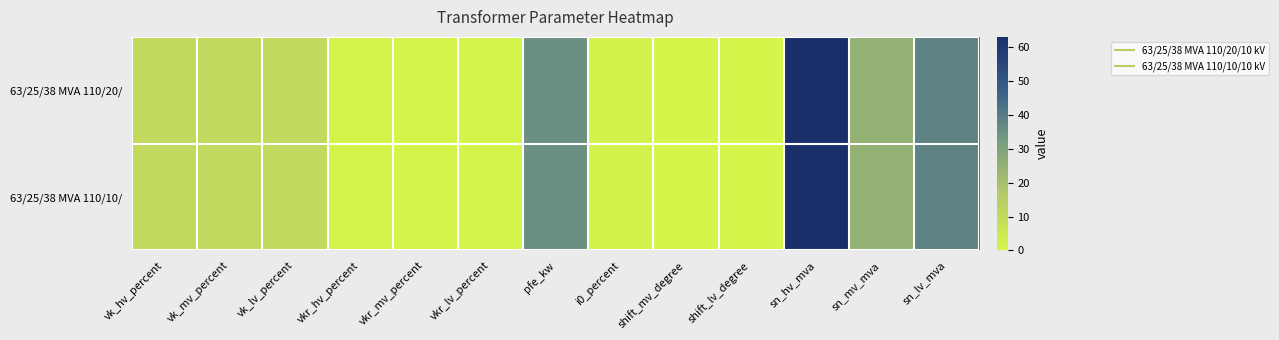

Reading left to right, transcribe all the data shown in this chart.

63/25/38 MVA 110/20/: vk_hv_percent=10.4	vk_mv_percent=10.4	vk_lv_percent=10.4	vkr_hv_percent=0.3	vkr_mv_percent=0.3	vkr_lv_percent=0.3	pfe_kw=35.0	i0_percent=0.9	shift_mv_degree=0.0	shift_lv_degree=0.0	sn_hv_mva=63.0	sn_mv_mva=25.0	sn_lv_mva=38.0
63/25/38 MVA 110/10/: vk_hv_percent=10.4	vk_mv_percent=10.4	vk_lv_percent=10.4	vkr_hv_percent=0.3	vkr_mv_percent=0.3	vkr_lv_percent=0.3	pfe_kw=35.0	i0_percent=0.9	shift_mv_degree=0.0	shift_lv_degree=0.0	sn_hv_mva=63.0	sn_mv_mva=25.0	sn_lv_mva=38.0